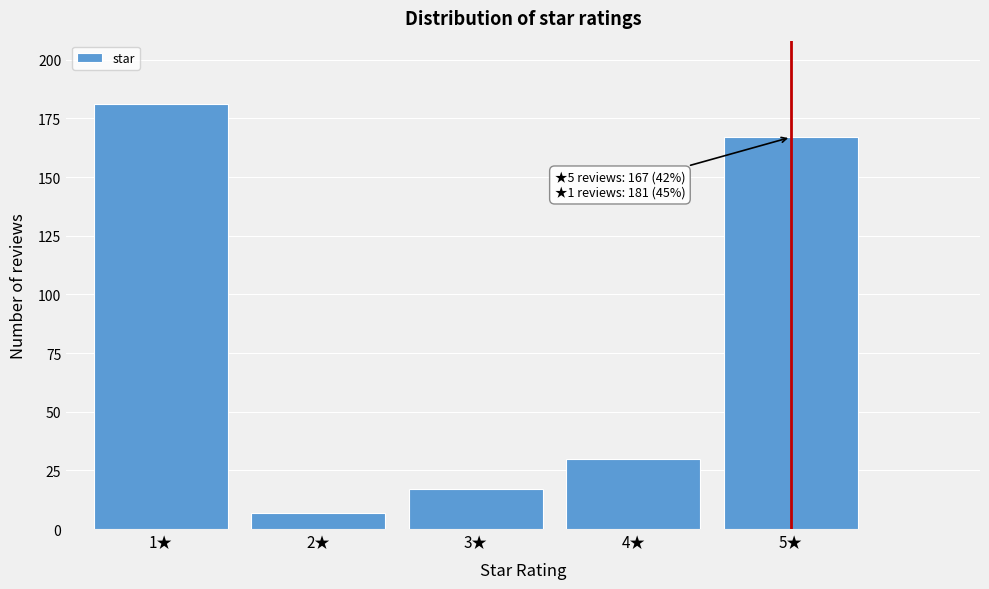

Reading right to left, list all the values displayed in this chart.

167	30	17	7	181